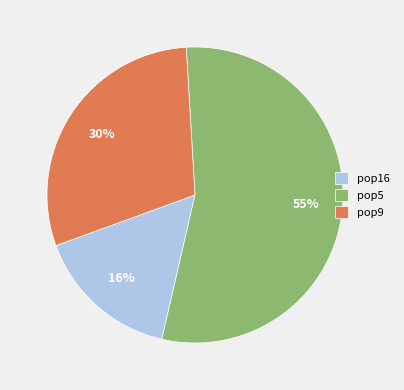

To the nearest percent, what portion does pop9 represent?

30%